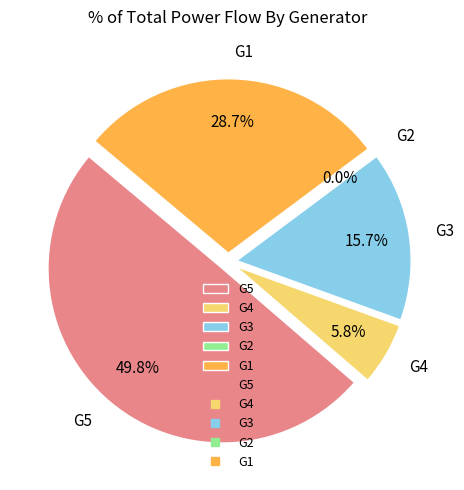

How many segments does this pie chart have?

5